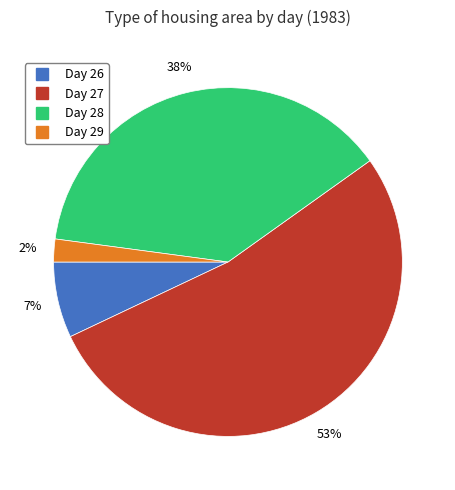

How many slices are in this pie chart?

4